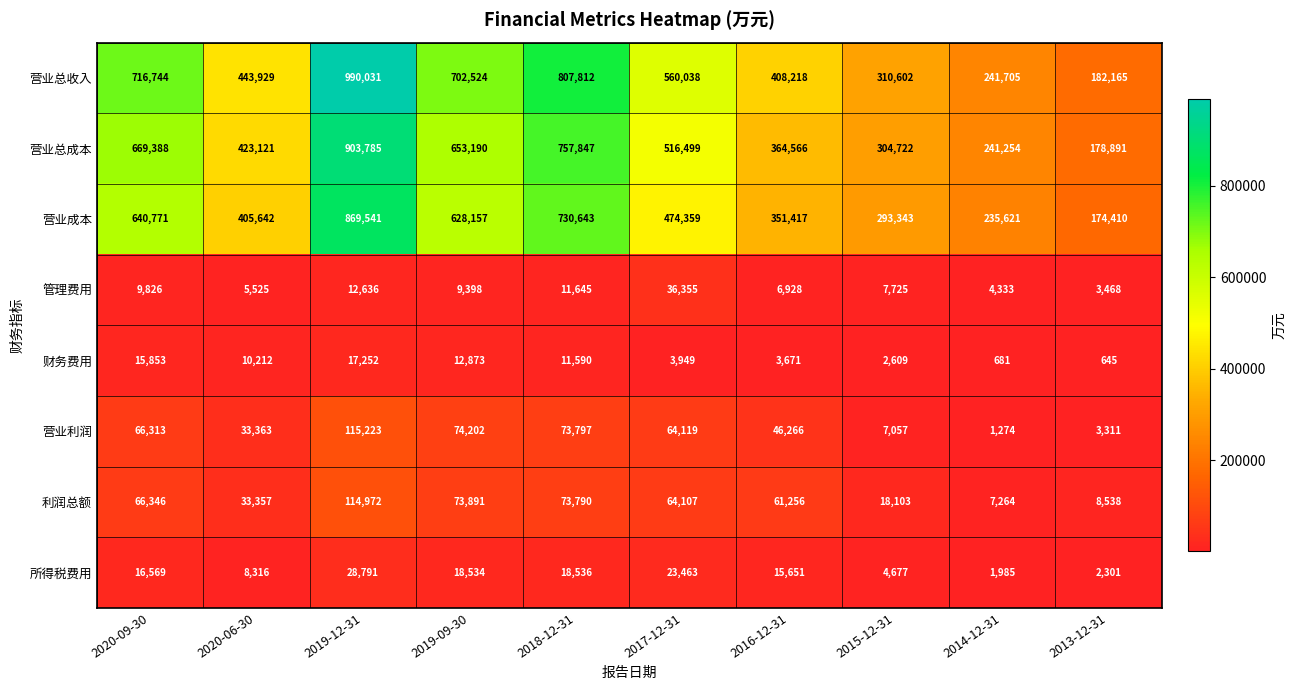

What is the average value of the 营业总收入 series?

536377